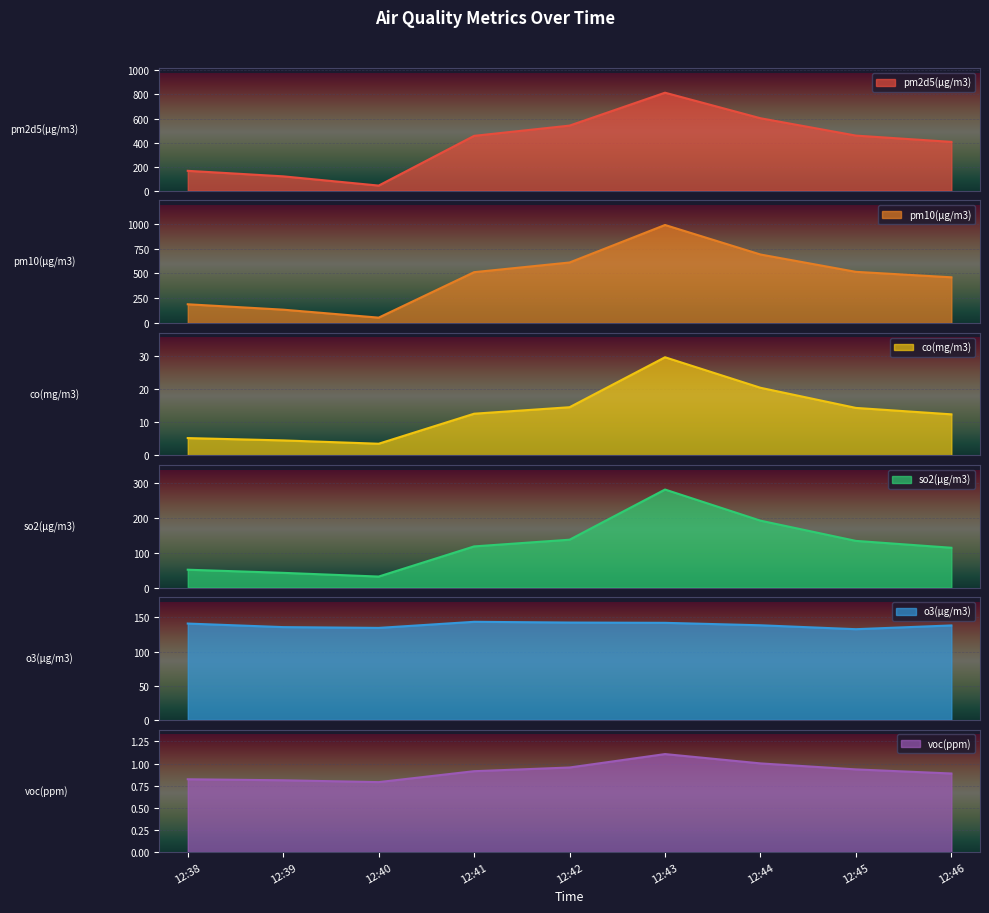

Which series changed the most between 12:41 and 12:42?

pm10(μg/m3)